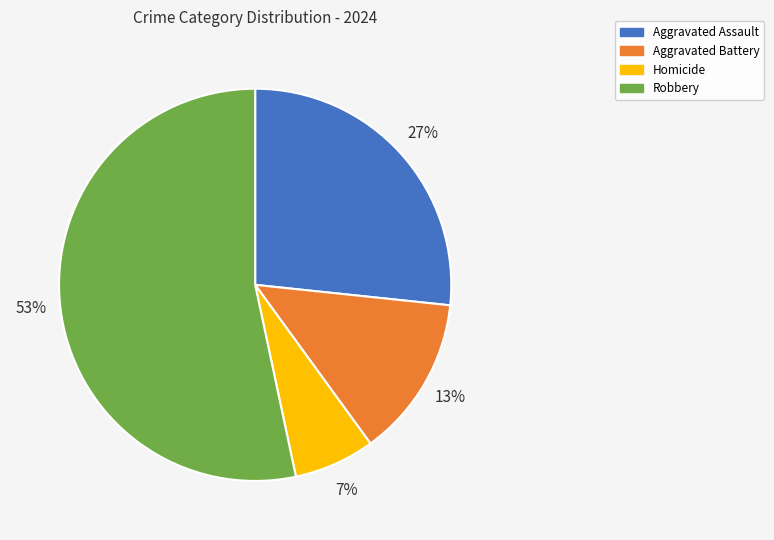

Which has a higher value, Homicide or Aggravated Battery?

Aggravated Battery